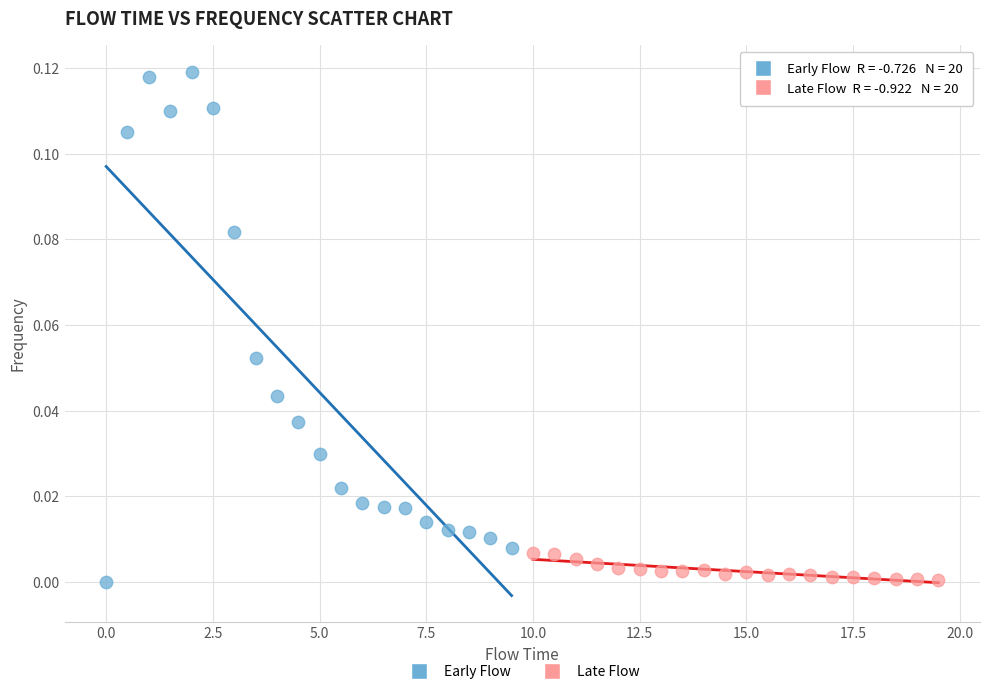

What are all the series names shown in the legend?

Early Flow, Late Flow